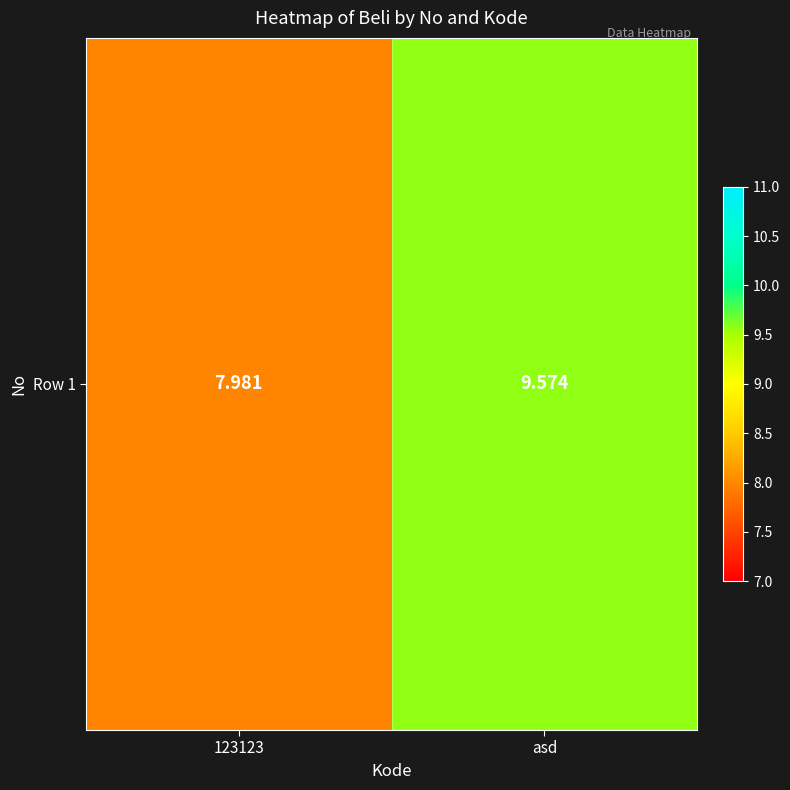

The value at 123123 is 10.6. True or false?

False